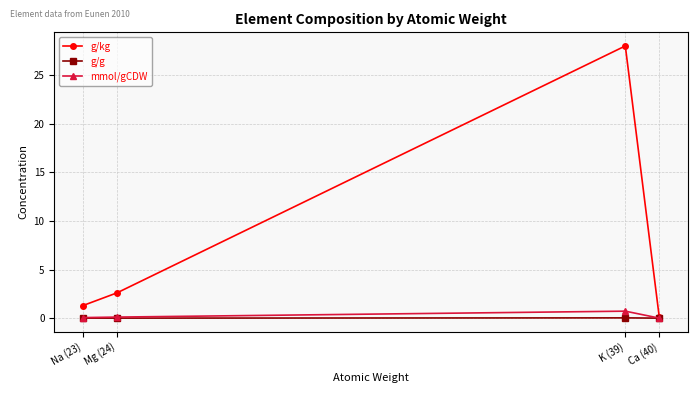

Which series has the widest spread of values?

g/kg